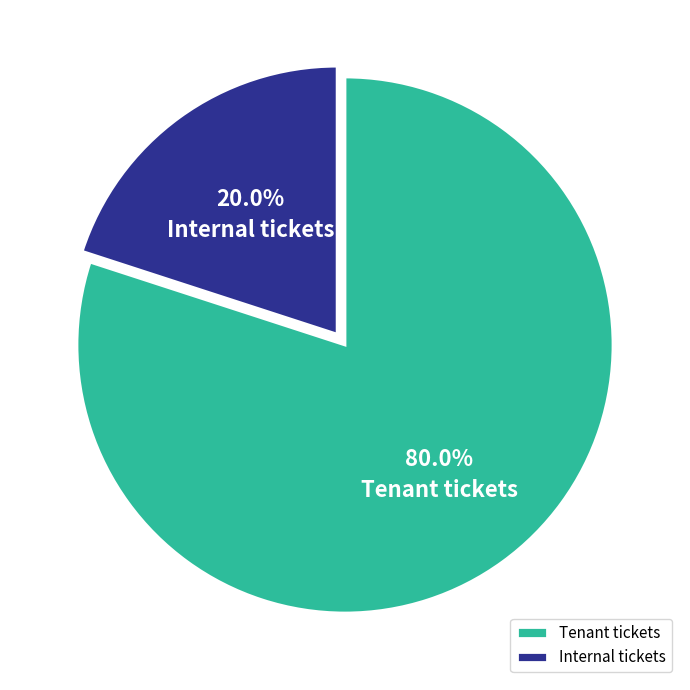

What is the smallest slice in the pie chart?

Internal tickets